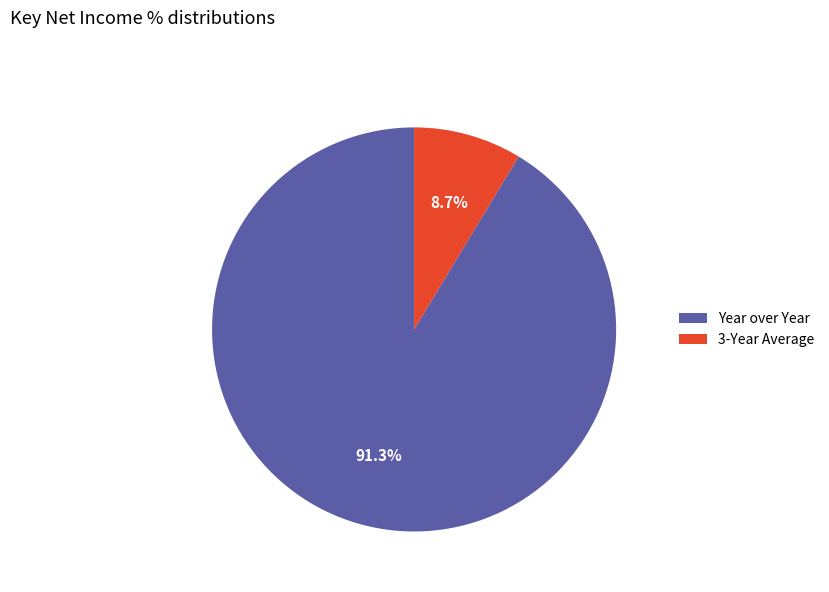

What percentage is the Year over Year slice, to the nearest percent?

91%